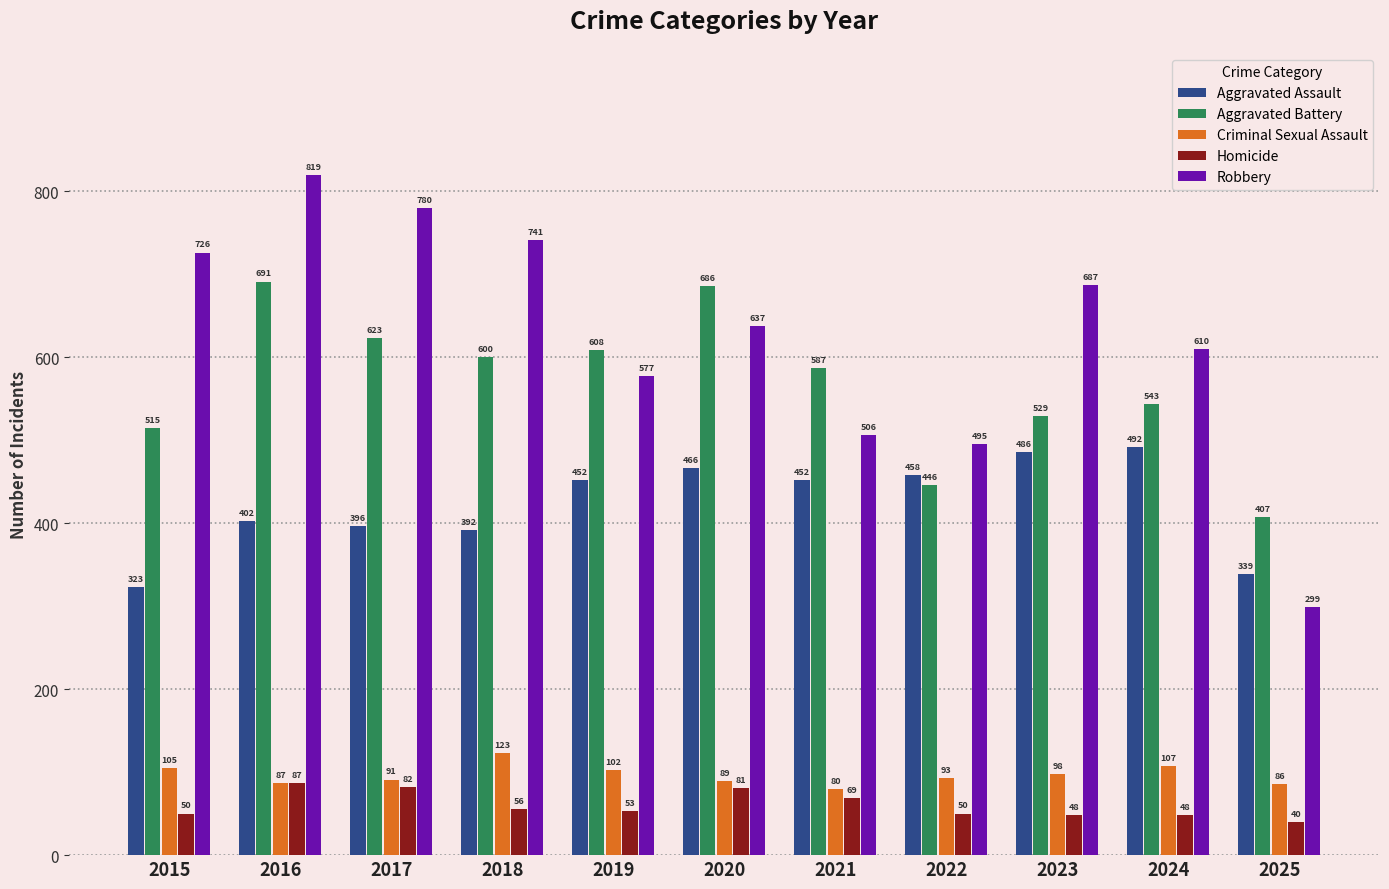

Rank the series at 2018 from highest to lowest value.

Robbery, Aggravated Battery, Aggravated Assault, Criminal Sexual Assault, Homicide